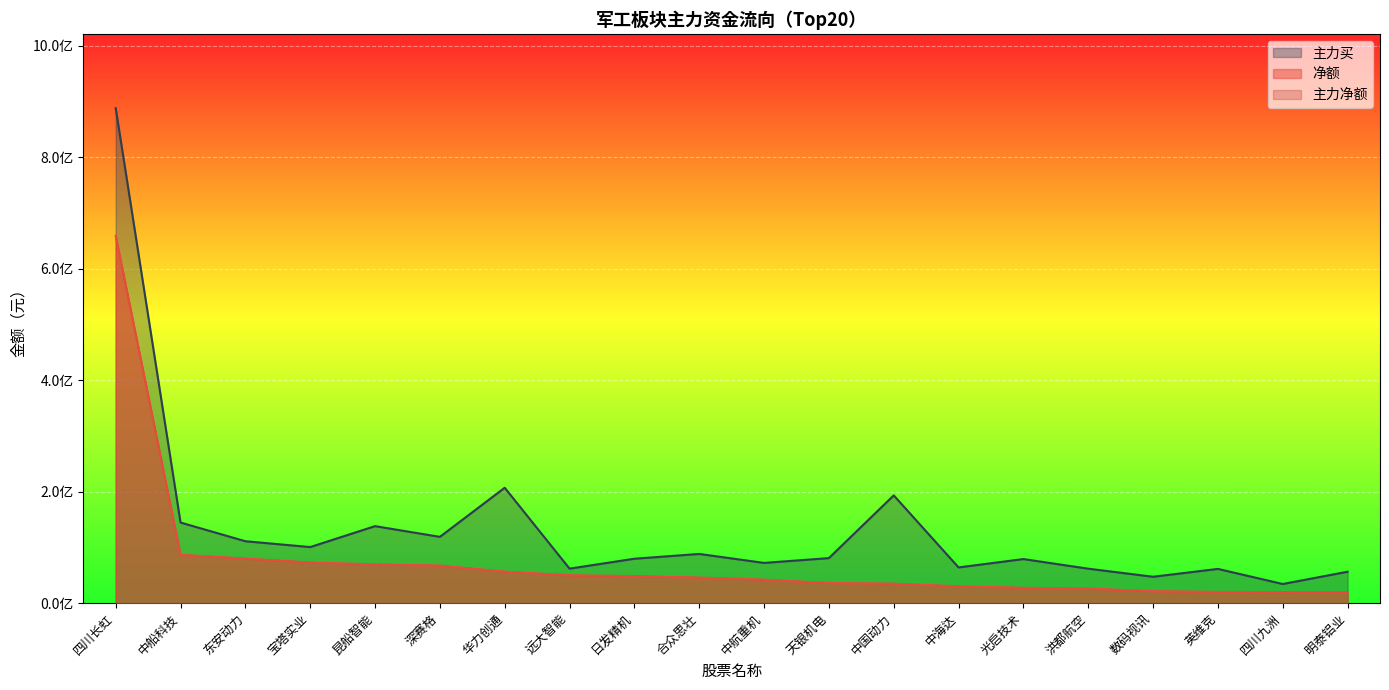

Which category has the highest value in the 净额 series?

四川长虹